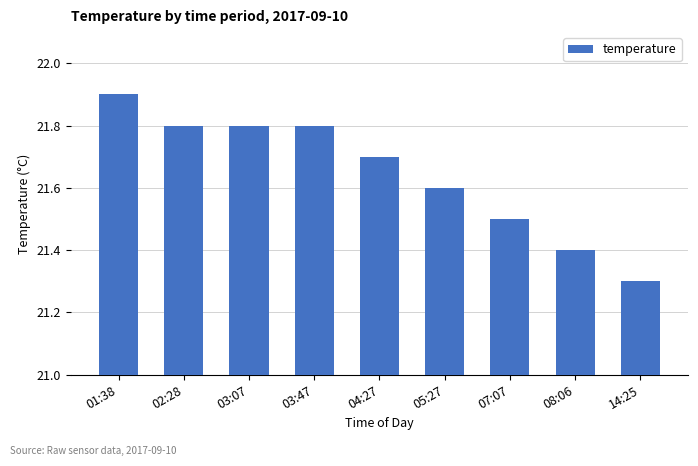

What is the sum of the values at 02:28 and 14:25?

43.1